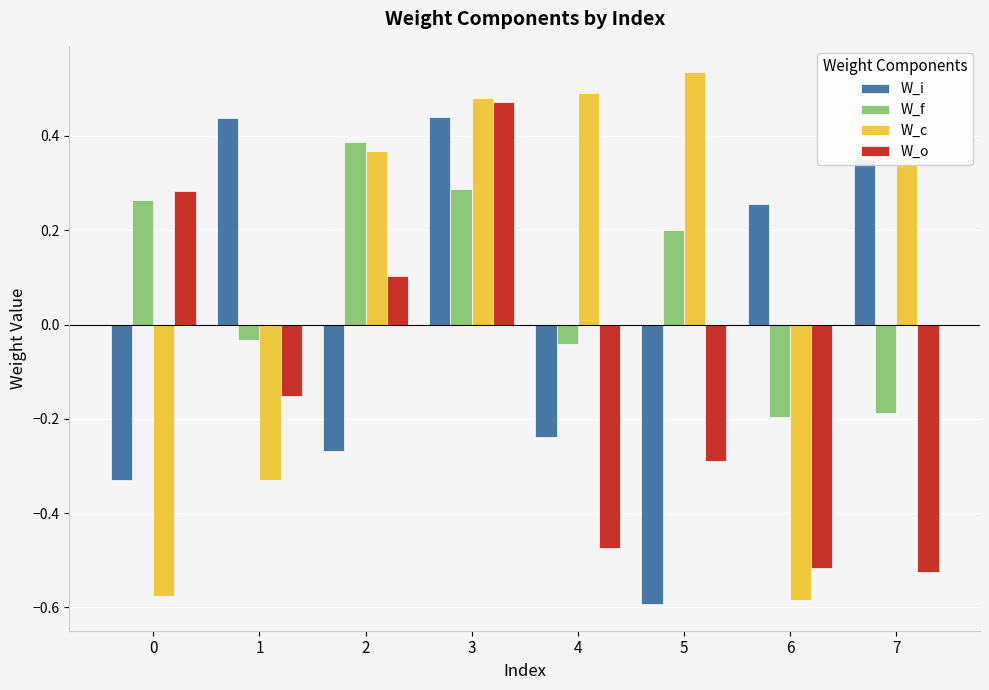

True or false: W_o has a value of -0.3 at 7.

False